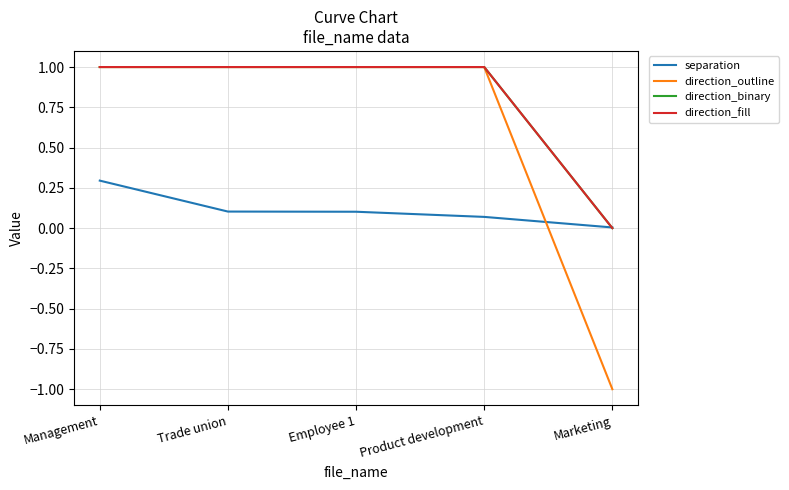

Is this an area chart (filled region under the line)?

No